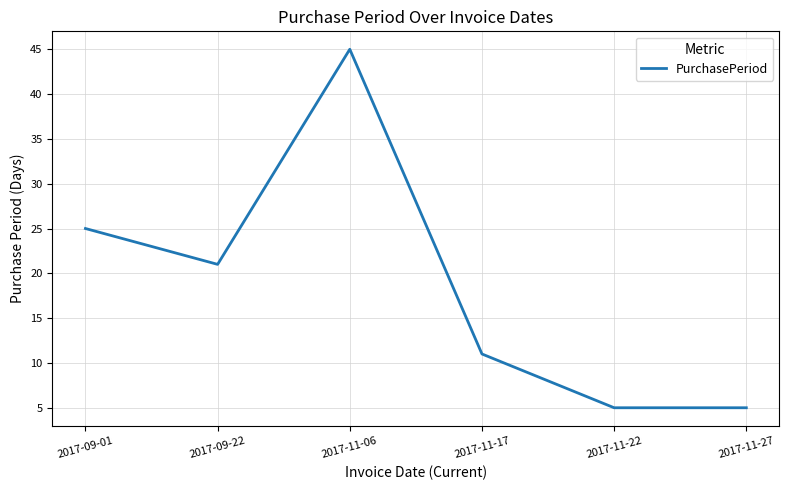

At which category does the data reach its first local peak?

2017-11-06